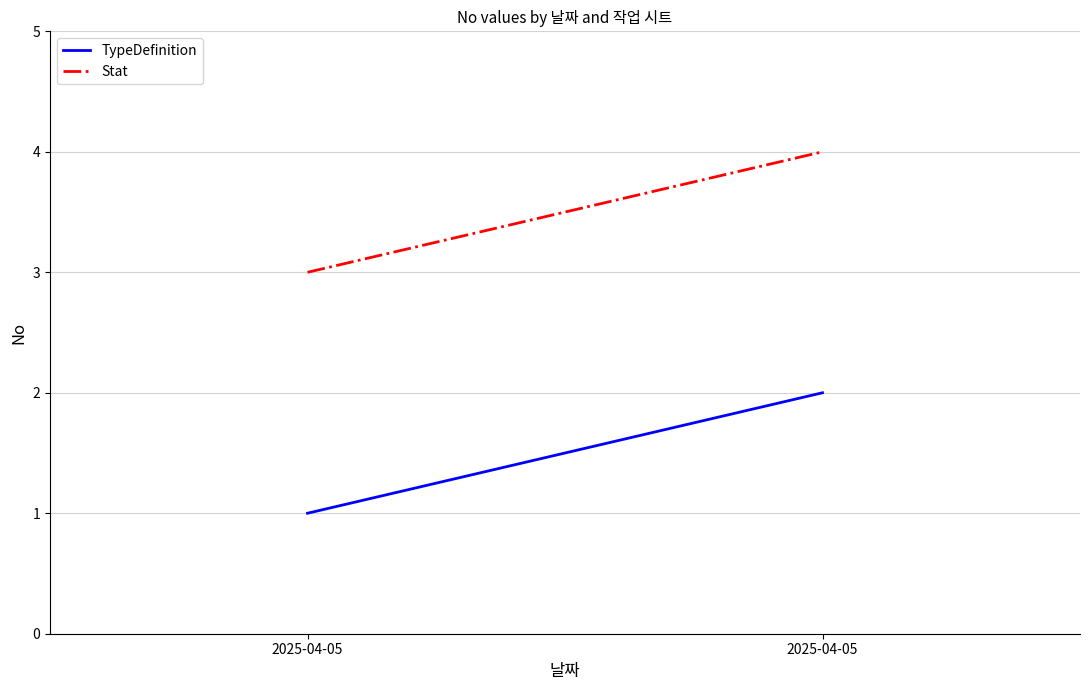

How many lines are shown in the chart?

2